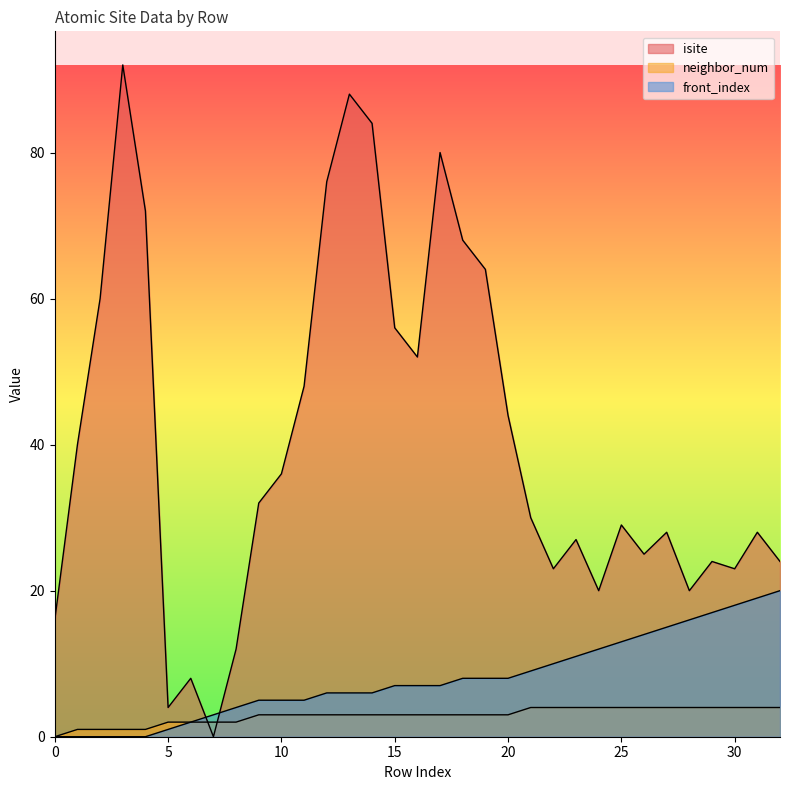

What are all the series names shown in the legend?

isite, neighbor_num, front_index